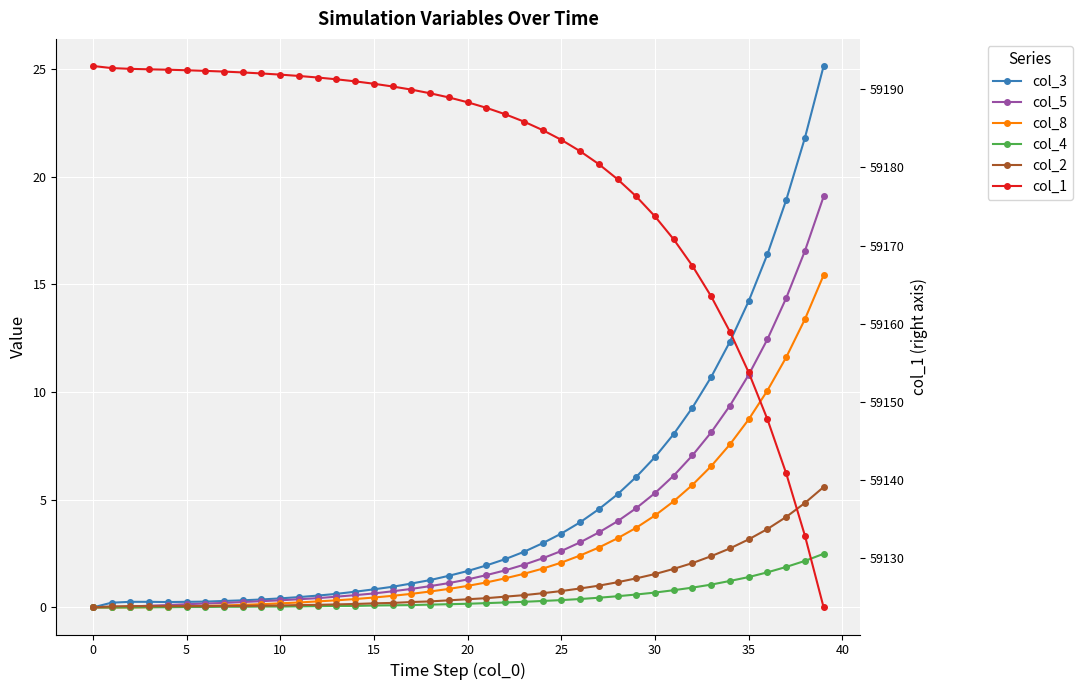

Reading left to right, transcribe all the data shown in this chart.

col_3: 0.0	0.2	0.3	0.3	0.2	0.3	0.3	0.3	0.3	0.4	0.4	0.5	0.6	0.6	0.7	0.8	1.0	1.1	1.3	1.5	1.7	1.9	2.2	2.6	3.0	3.4	4.0	4.6	5.2	6.1	7.0	8.1	9.3	10.7	12.3	14.2	16.4	18.9	21.8	25.1
col_5: 0.0	0.0	0.0	0.1	0.1	0.1	0.2	0.2	0.2	0.3	0.3	0.4	0.4	0.5	0.6	0.7	0.8	0.9	1.0	1.1	1.3	1.5	1.7	2.0	2.3	2.6	3.0	3.5	4.0	4.6	5.3	6.1	7.1	8.1	9.4	10.8	12.4	14.4	16.6	19.1
col_8: 0.0	0.0	0.0	0.0	0.0	0.1	0.1	0.1	0.1	0.1	0.2	0.2	0.3	0.3	0.4	0.5	0.5	0.6	0.7	0.9	1.0	1.2	1.4	1.6	1.8	2.1	2.4	2.8	3.2	3.7	4.3	4.9	5.7	6.6	7.6	8.7	10.1	11.6	13.4	15.4
col_4: 0.0	0.0	0.0	0.0	0.0	0.0	0.0	0.0	0.0	0.0	0.0	0.1	0.1	0.1	0.1	0.1	0.1	0.1	0.1	0.1	0.2	0.2	0.2	0.3	0.3	0.3	0.4	0.5	0.5	0.6	0.7	0.8	0.9	1.1	1.2	1.4	1.6	1.9	2.2	2.5
col_2: 0.0	0.1	0.1	0.1	0.1	0.1	0.1	0.1	0.1	0.1	0.1	0.1	0.1	0.1	0.2	0.2	0.2	0.2	0.3	0.3	0.4	0.4	0.5	0.6	0.7	0.8	0.9	1.0	1.2	1.4	1.6	1.8	2.1	2.4	2.7	3.2	3.6	4.2	4.8	5.6
col_1: 59193.0	59192.7	59192.6	59192.6	59192.5	59192.4	59192.4	59192.3	59192.2	59192.0	59191.9	59191.7	59191.5	59191.3	59191.0	59190.7	59190.4	59190.0	59189.5	59189.0	59188.3	59187.6	59186.8	59185.9	59184.8	59183.5	59182.1	59180.4	59178.5	59176.3	59173.7	59170.8	59167.4	59163.5	59159.0	59153.8	59147.8	59140.8	59132.8	59123.7